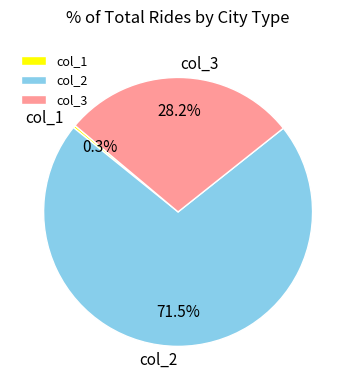

Rank the categories by value from highest to lowest.

col_2, col_3, col_1